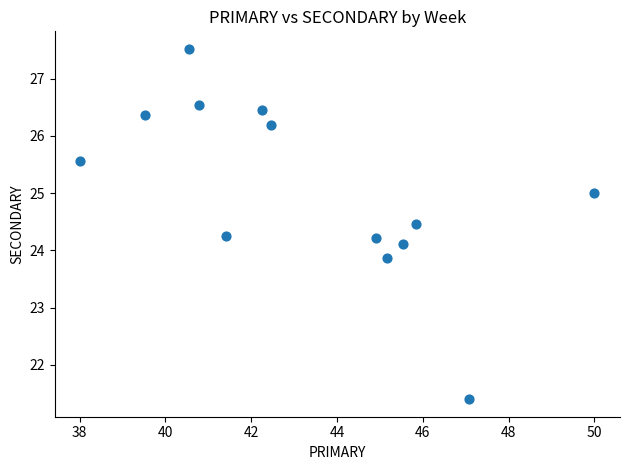

What is the range of Y values (max minus min)?

6.1